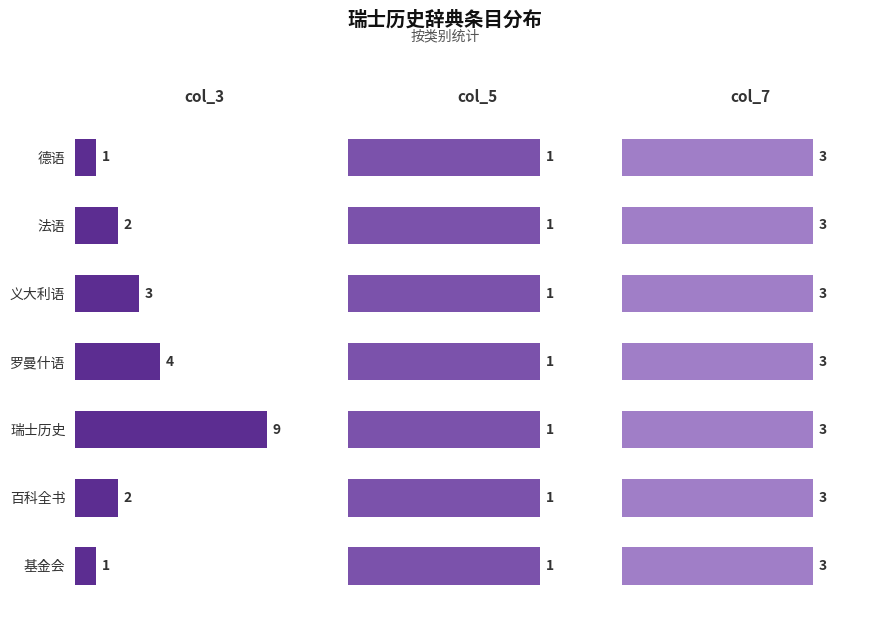

Rank the series by their maximum value, from lowest to highest.

col_5, col_7, col_3